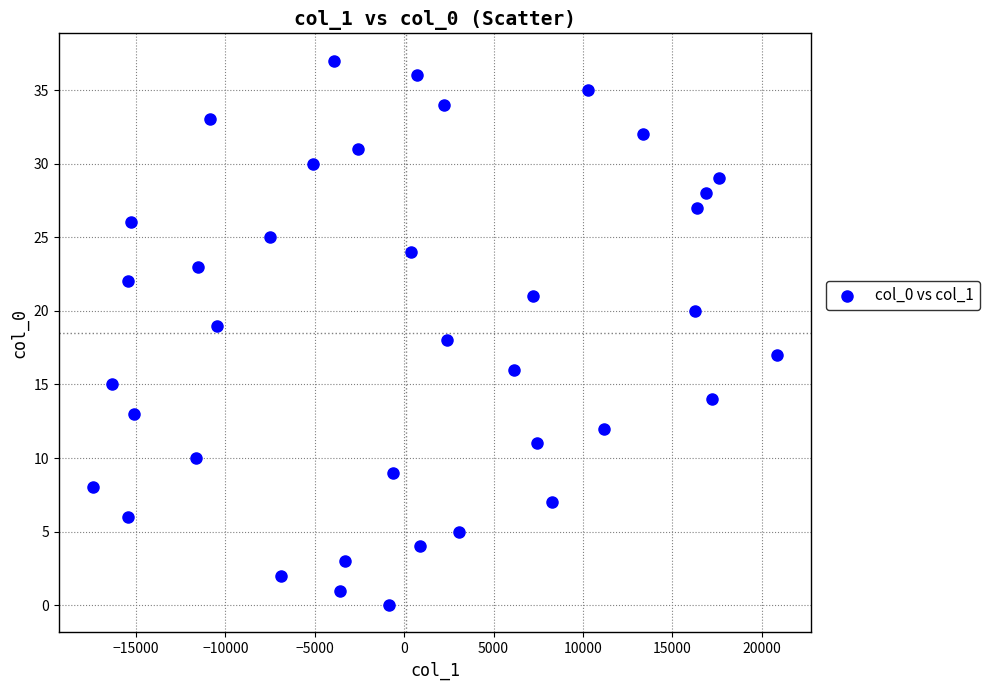

What is the range of Y values (max minus min)?

37